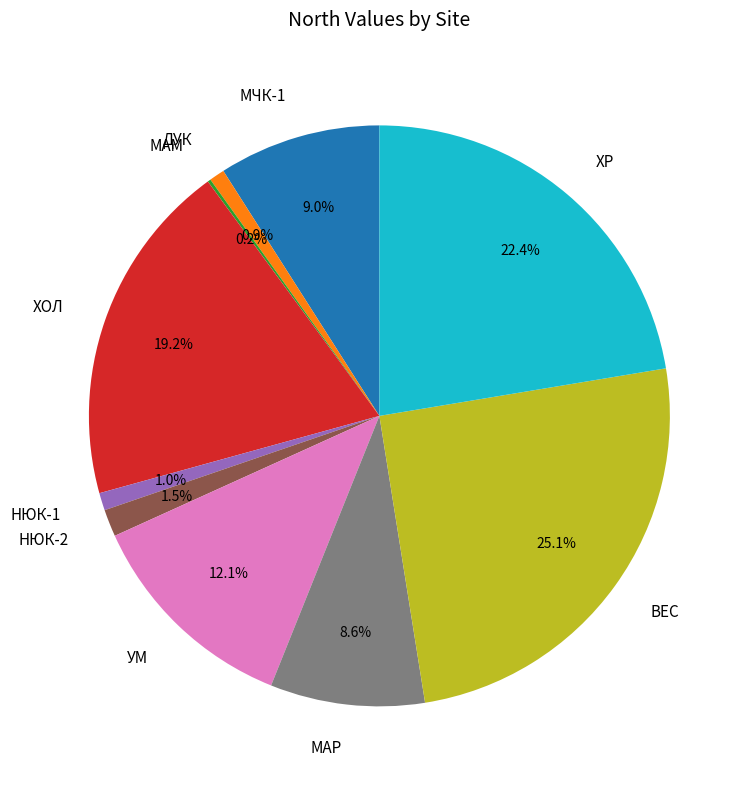

Between ДУК and ХР, which is larger?

ХР